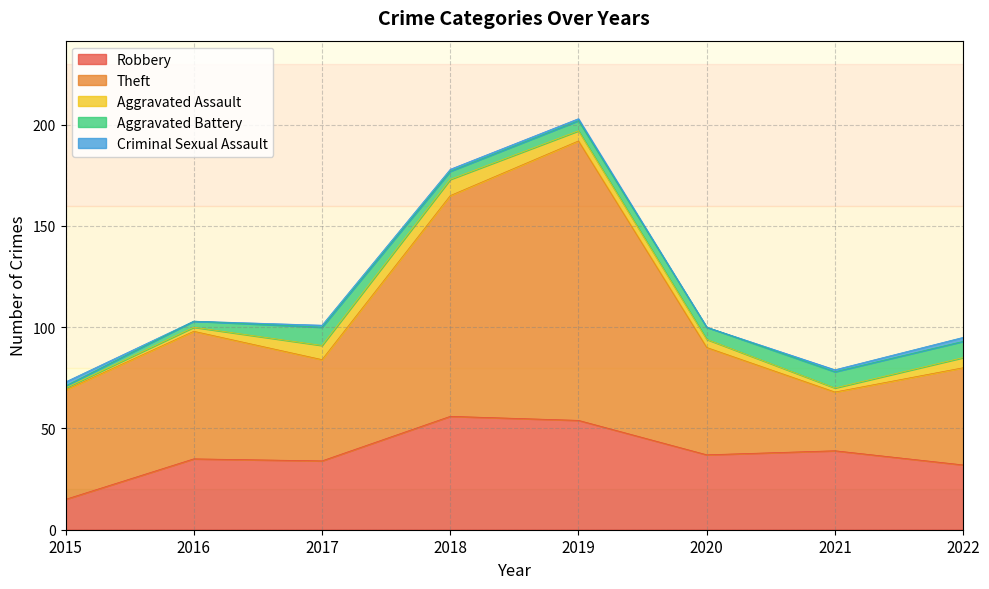

True or false: Theft has a value of 109 at 2018.

True